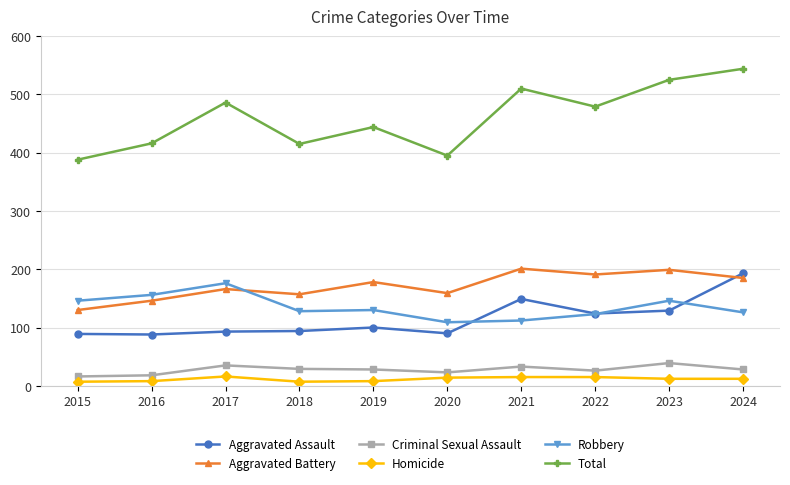

Which series has the largest total across all categories?

Total